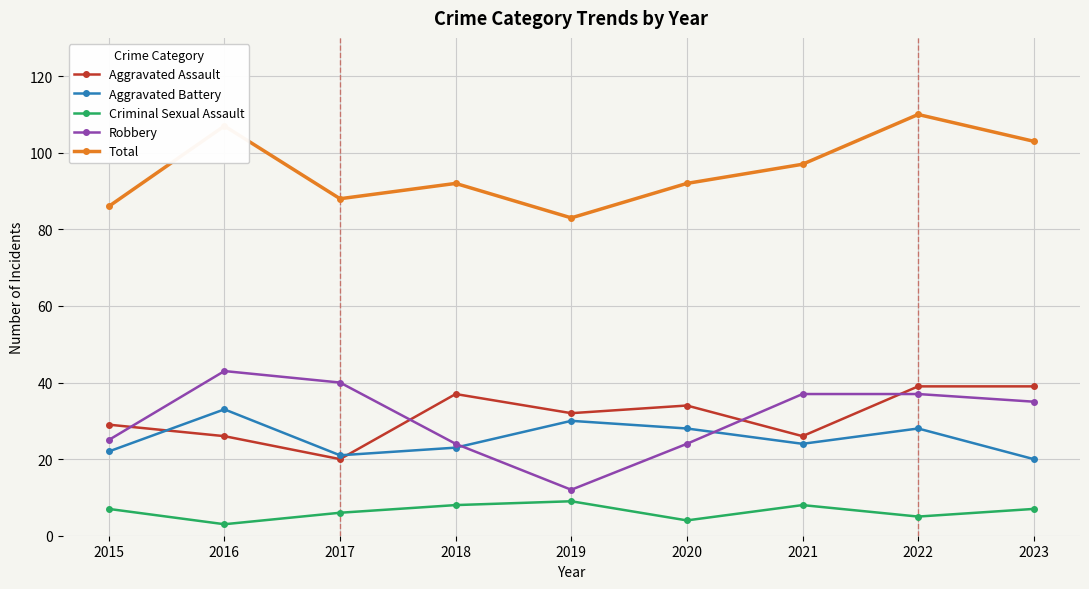

Is this an area chart (filled region under the line)?

No